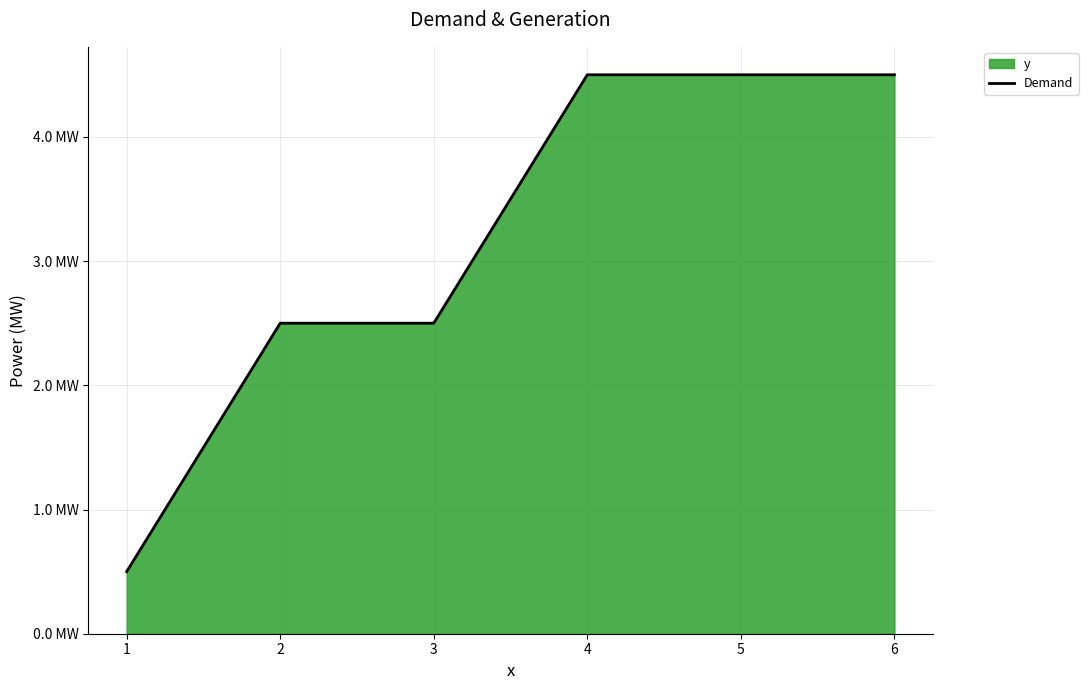

How many lines are shown in the chart?

1